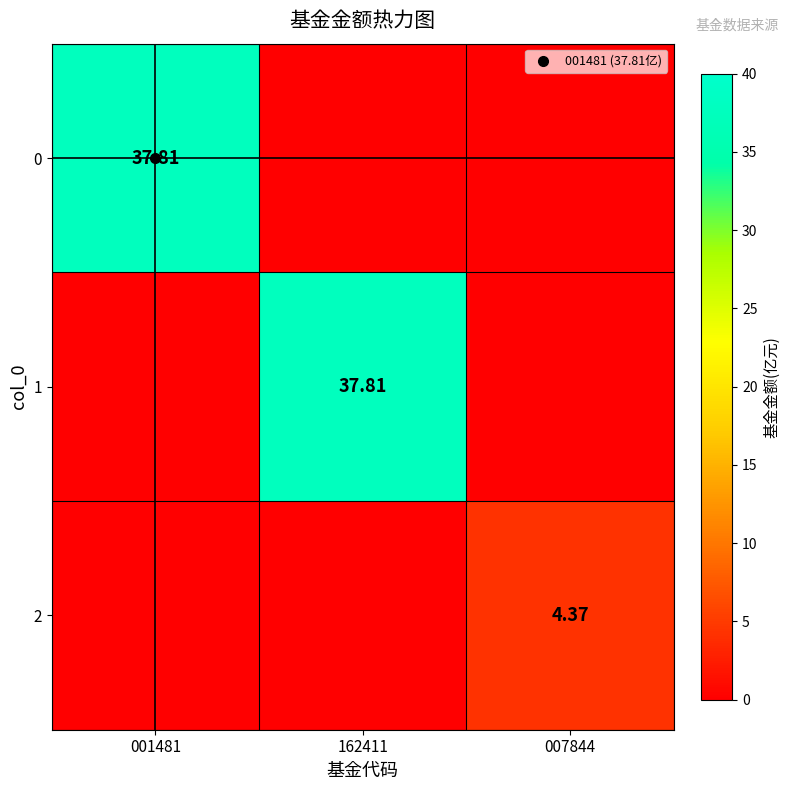

Which label corresponds to the smallest value in the chart?

162411